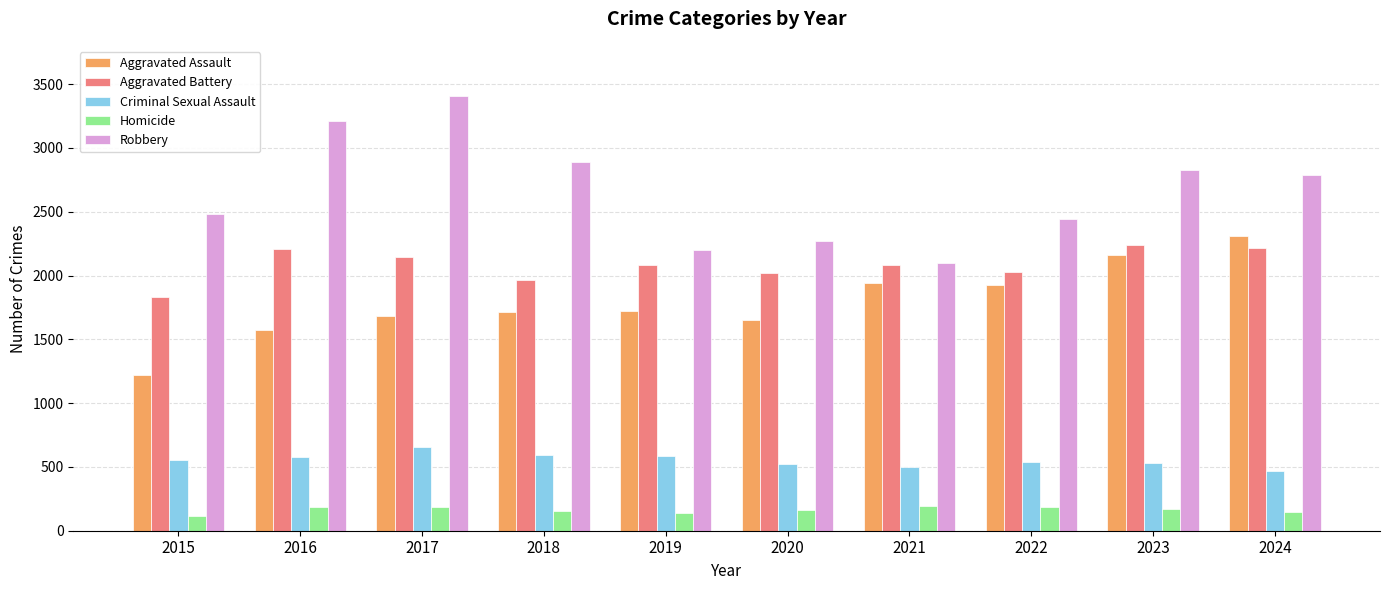

What is the total value across all series at 2022?

7124